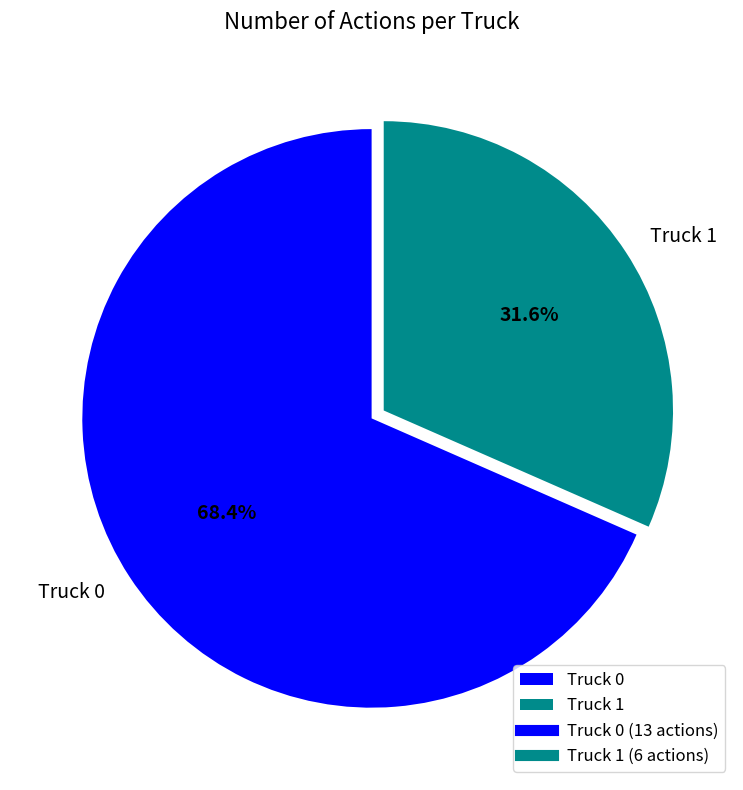

To the nearest percent, what is the difference between the largest and smallest slice percentages?

37%